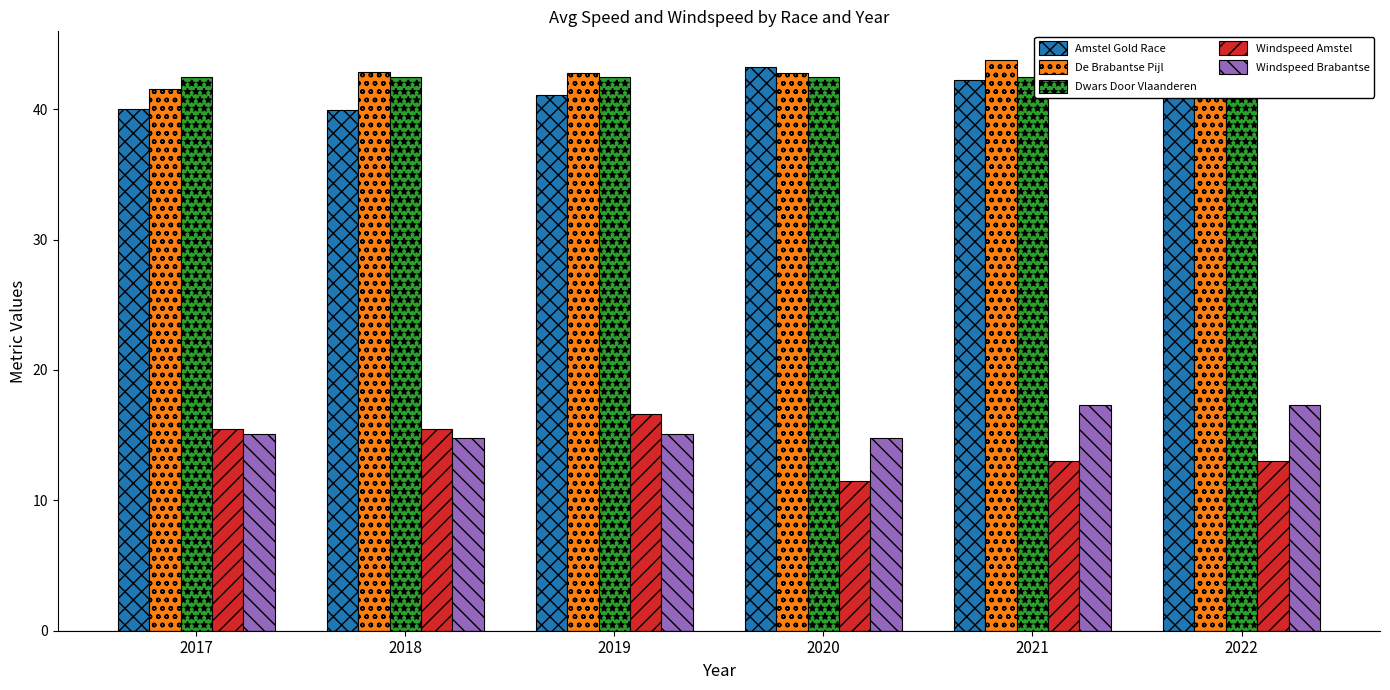

Are the bars horizontal?

No